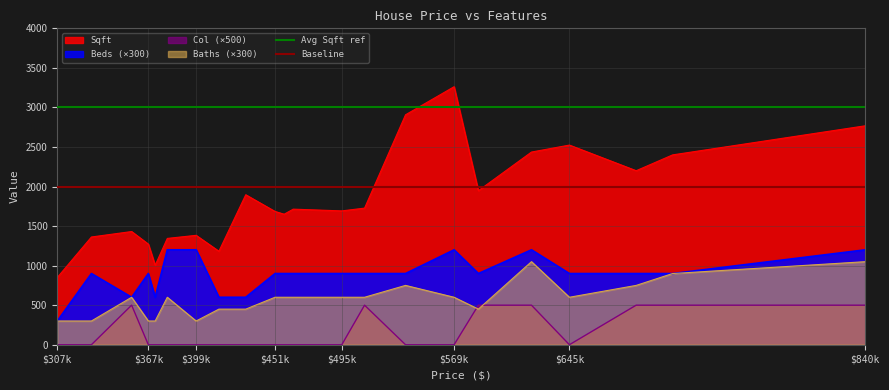

True or false: Beds (×300) and Col (×500) cross at least once.

False